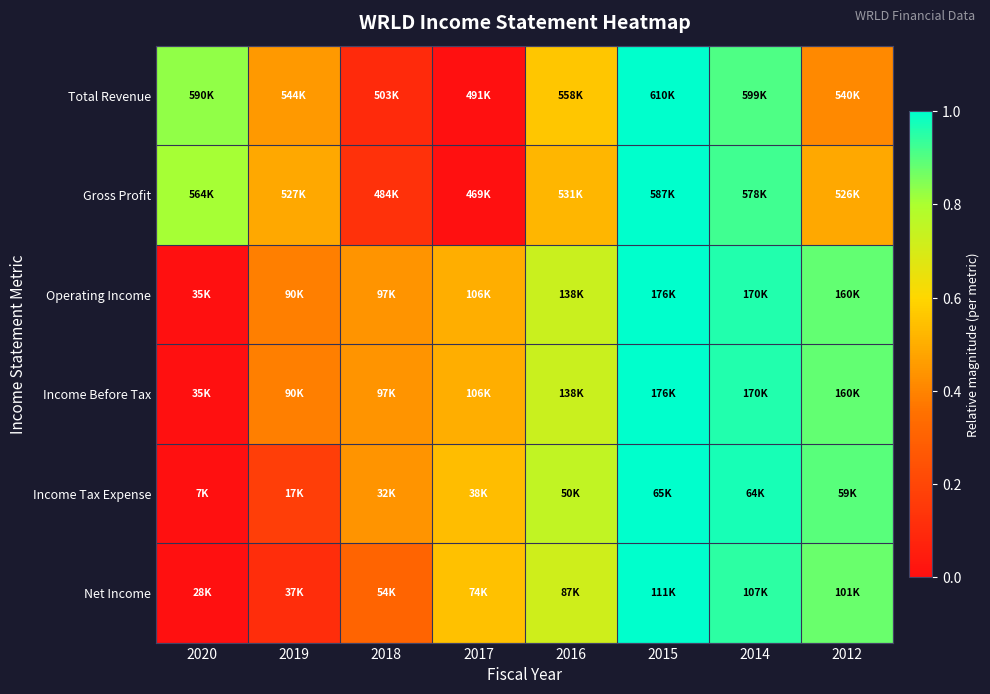

How many categories are shown in the chart?

8